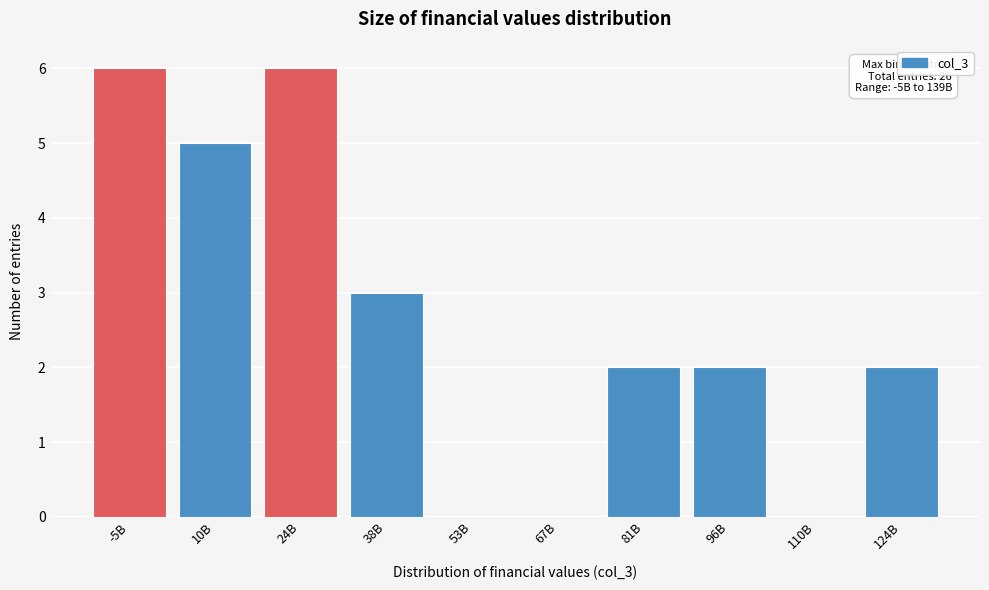

Reading left to right, what are all the values shown in this chart?

-5B=6	10B=5	24B=6	38B=3	53B=0	67B=0	81B=2	96B=2	110B=0	124B=2